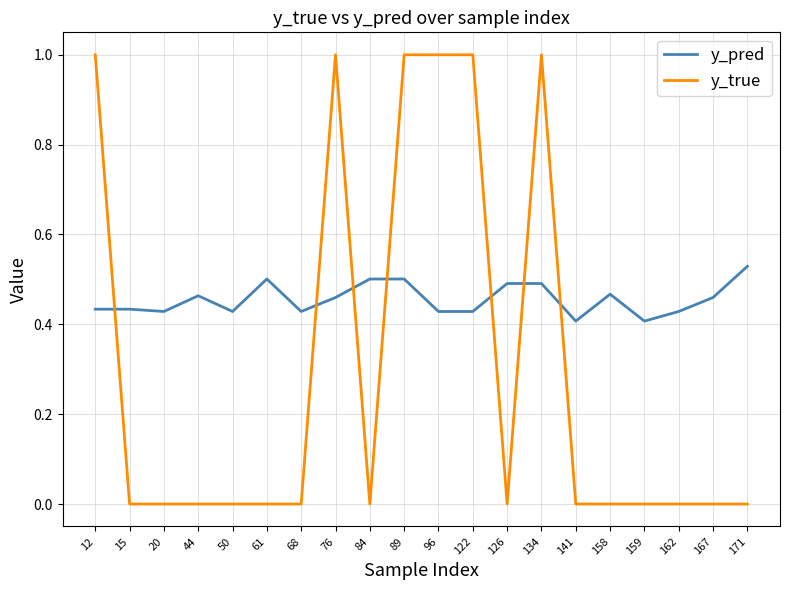

What is the difference between the maximum and minimum values in the y_true series?

1.0